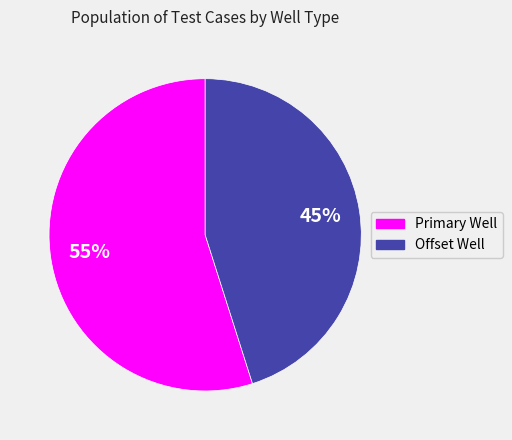

Count the number of slices in the pie.

2